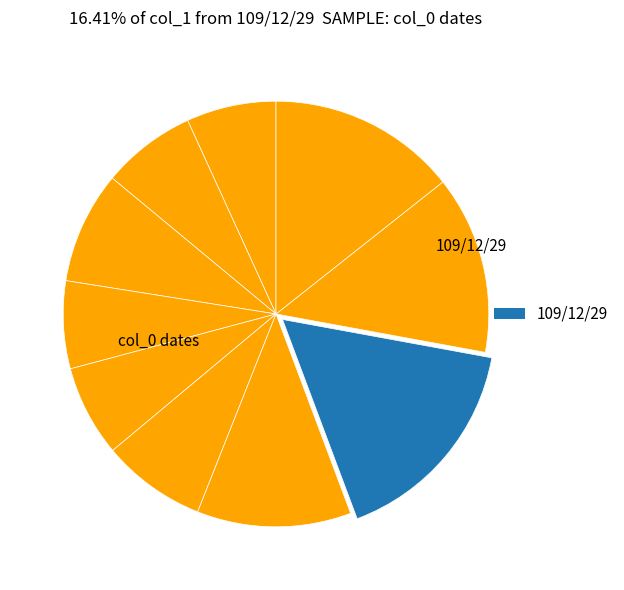

How many segments does this pie chart have?

10